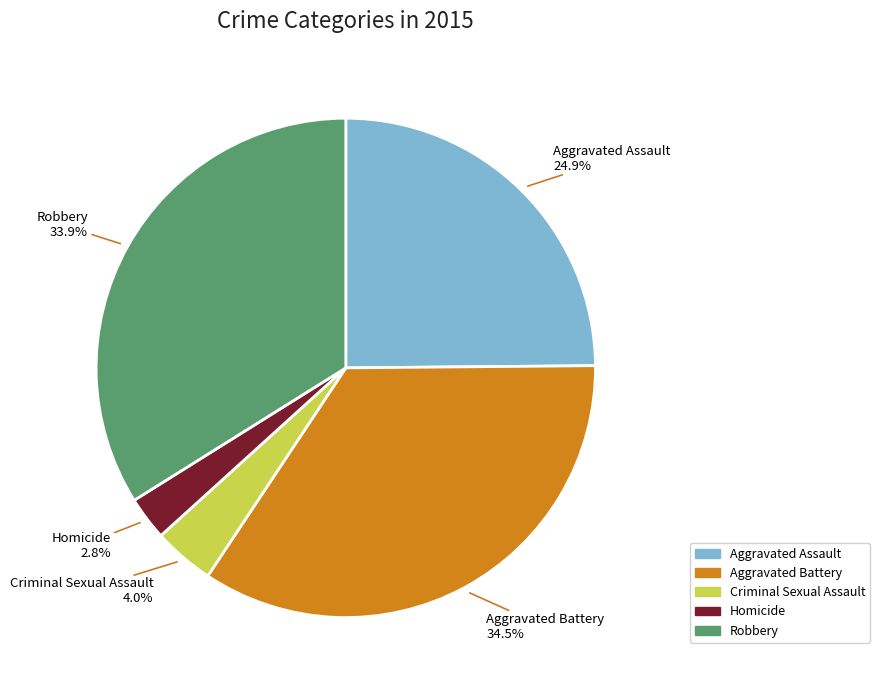

What is the ratio of the value at Criminal Sexual Assault to the value at Homicide?

1.4